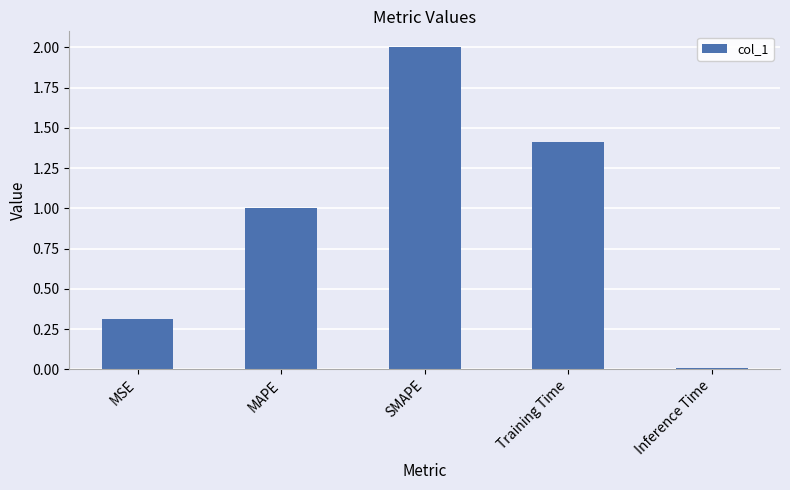

The value at MSE is 0.1. True or false?

False